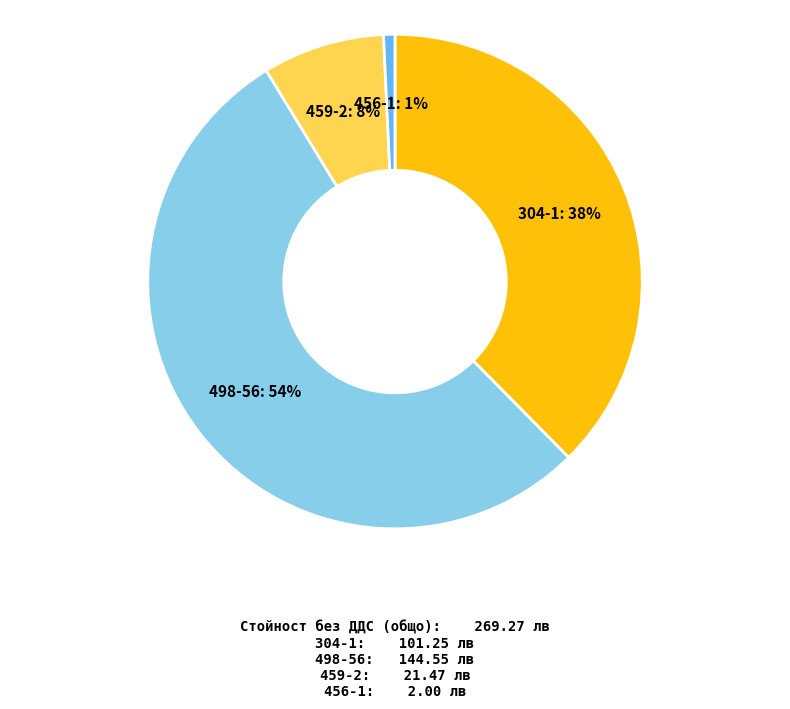

Which slice is the smallest?

456-1